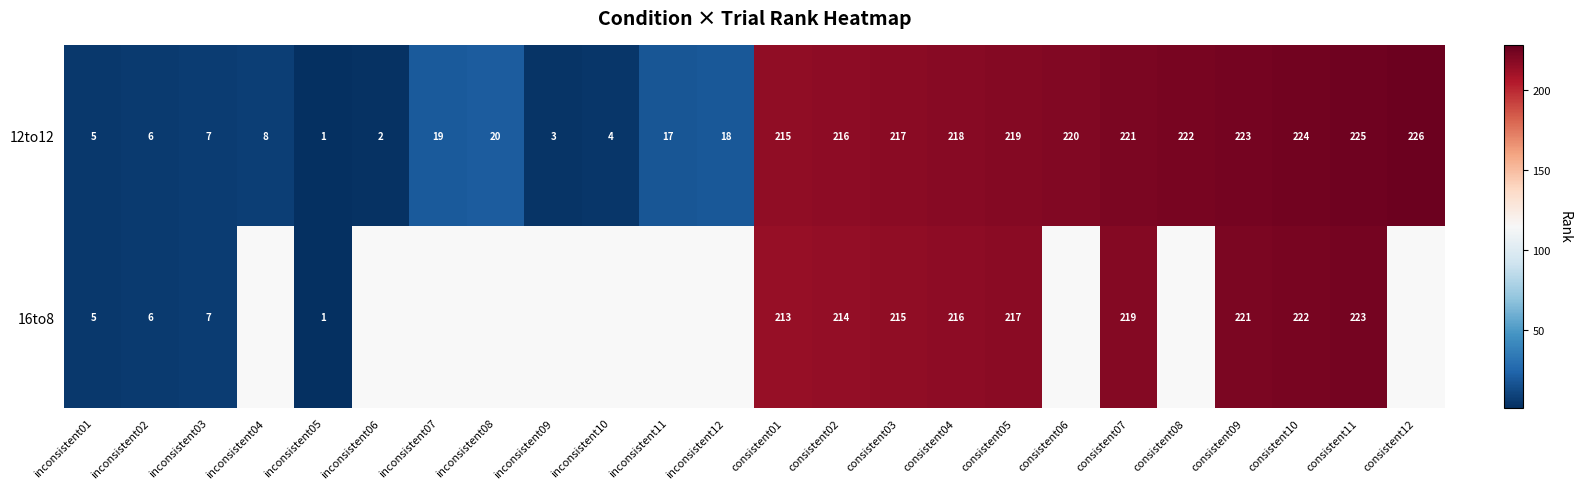

How many data points does each series have?

24